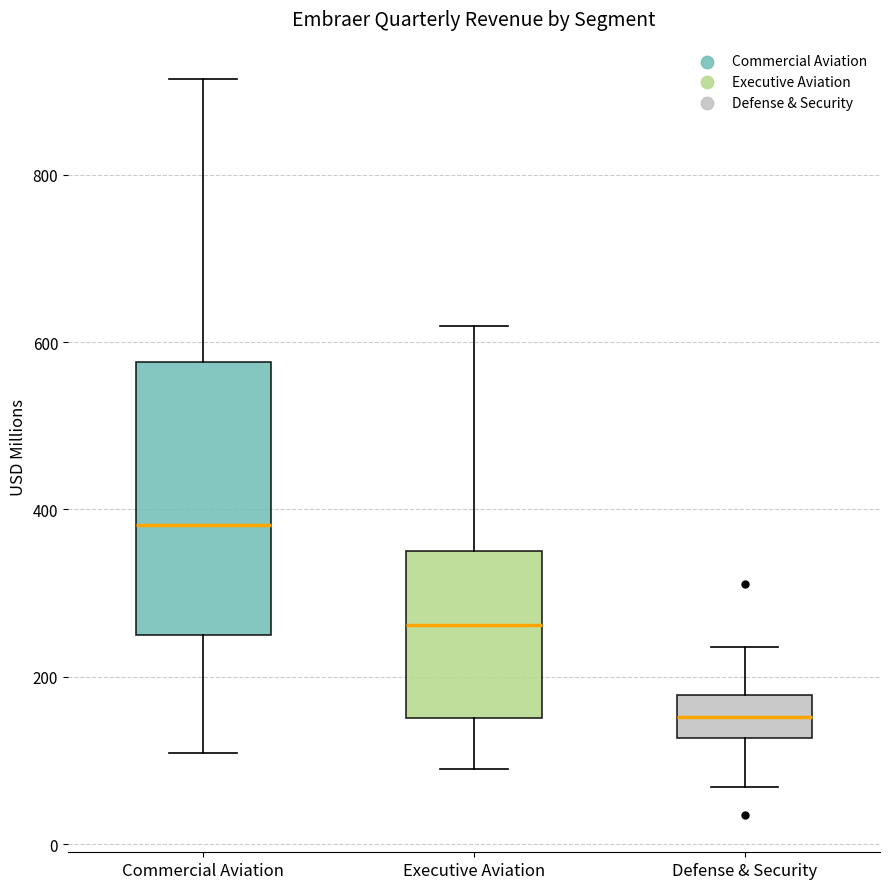

Where does the upper whisker of the box for Defense & Security end on the y-axis? The values are not printed on the chart, so give them approximately, as read against the axis.

240